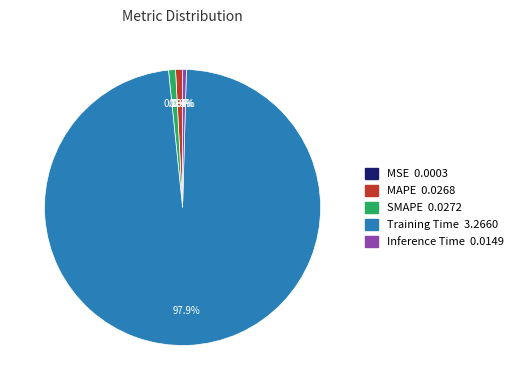

True or false: Inference Time accounts for 12% of the total.

False